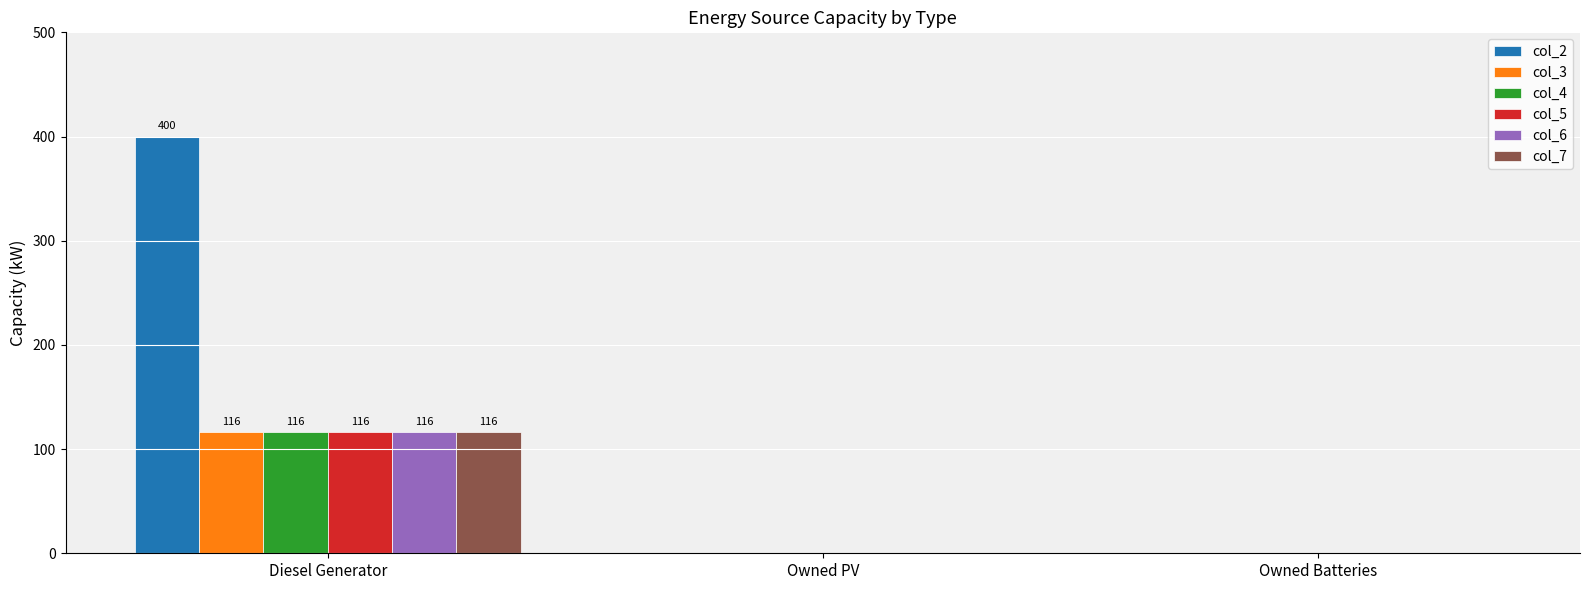

What is the greatest value displayed?

400